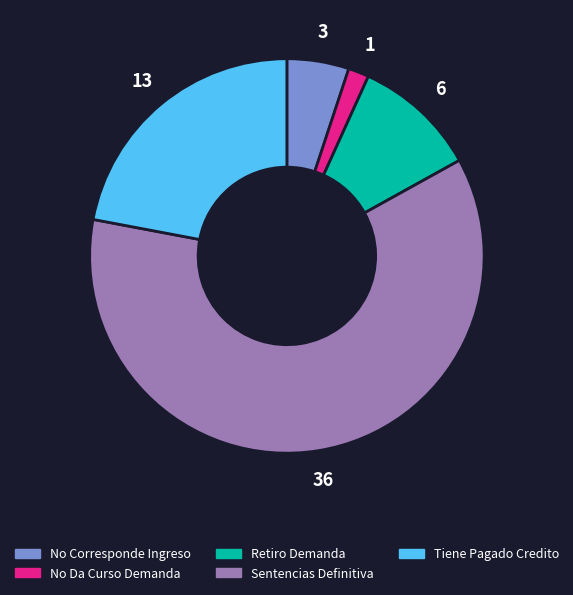

The Tiene Pagado Credito slice represents 11% of the pie. True or false?

False